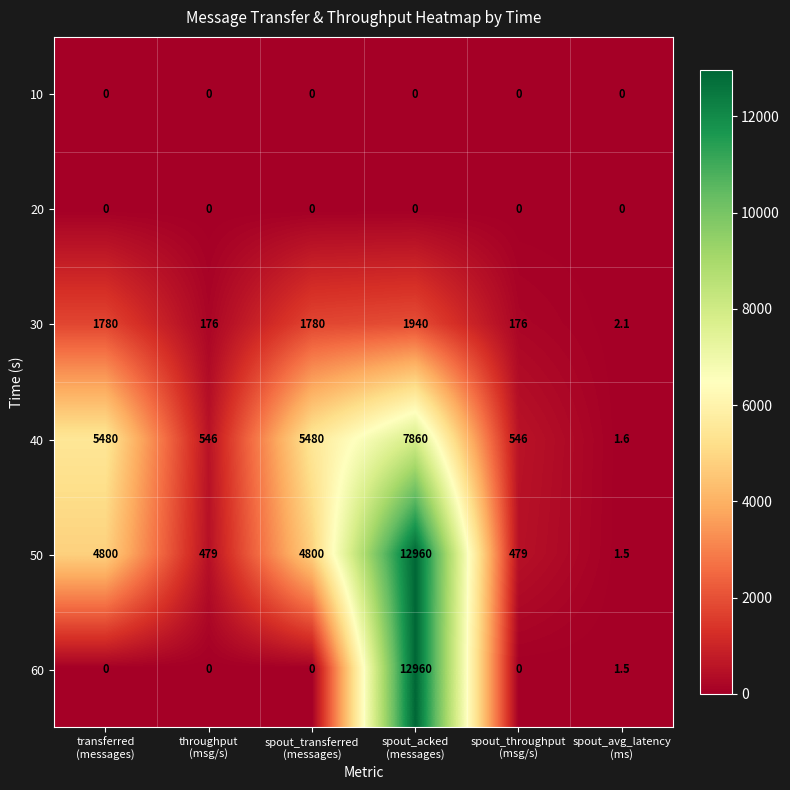

At which category is the sum across all series the highest?

spout_acked
(messages)